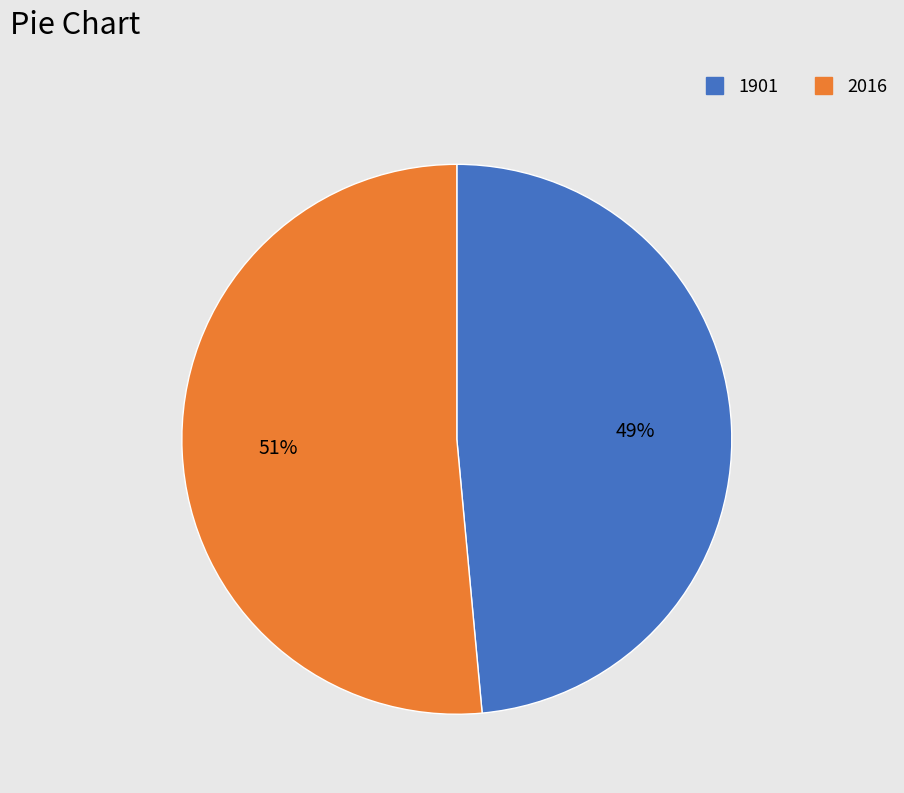

The 1901 slice represents 49% of the pie. True or false?

True